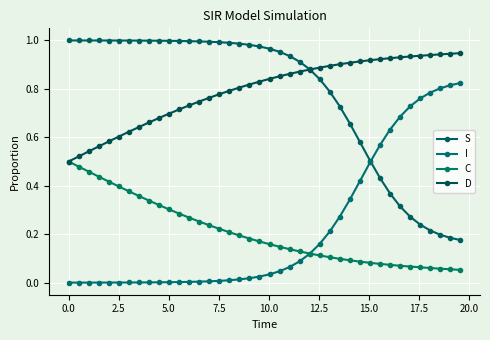

What is the difference between the second highest and second lowest values in the C series?

0.4